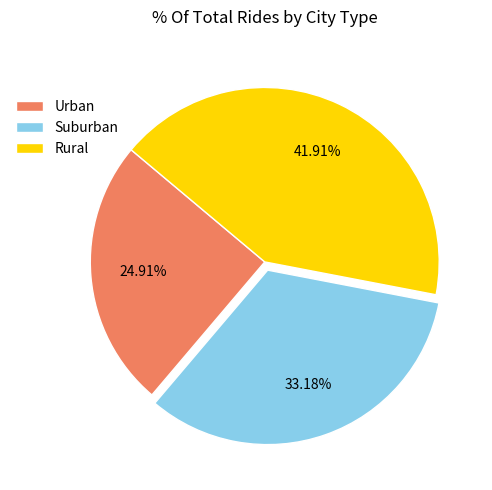

Which slice is the largest?

Rural